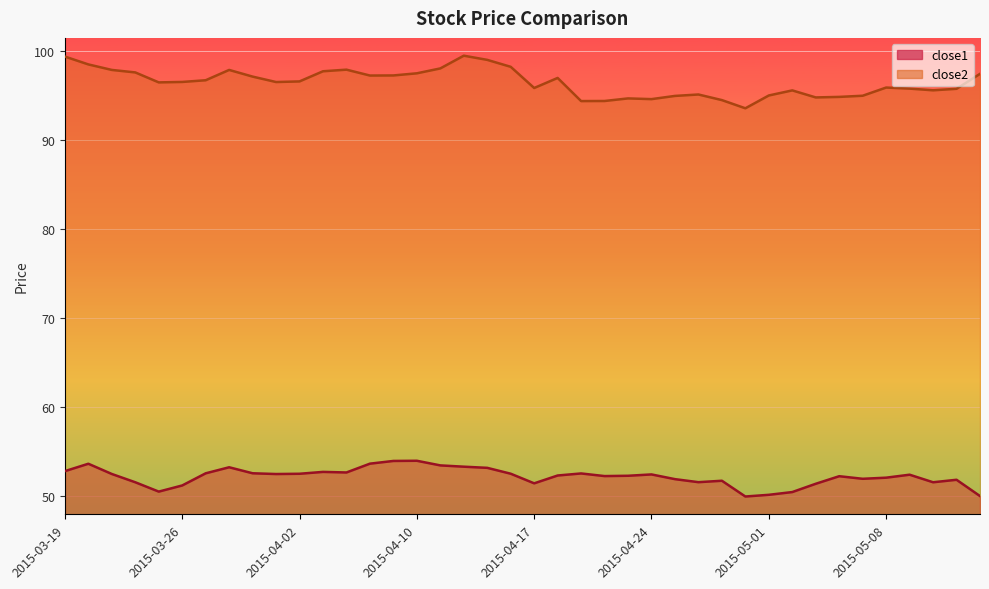

What is the sum of the close1 values at 2015-04-09 and 2015-04-01?

106.5